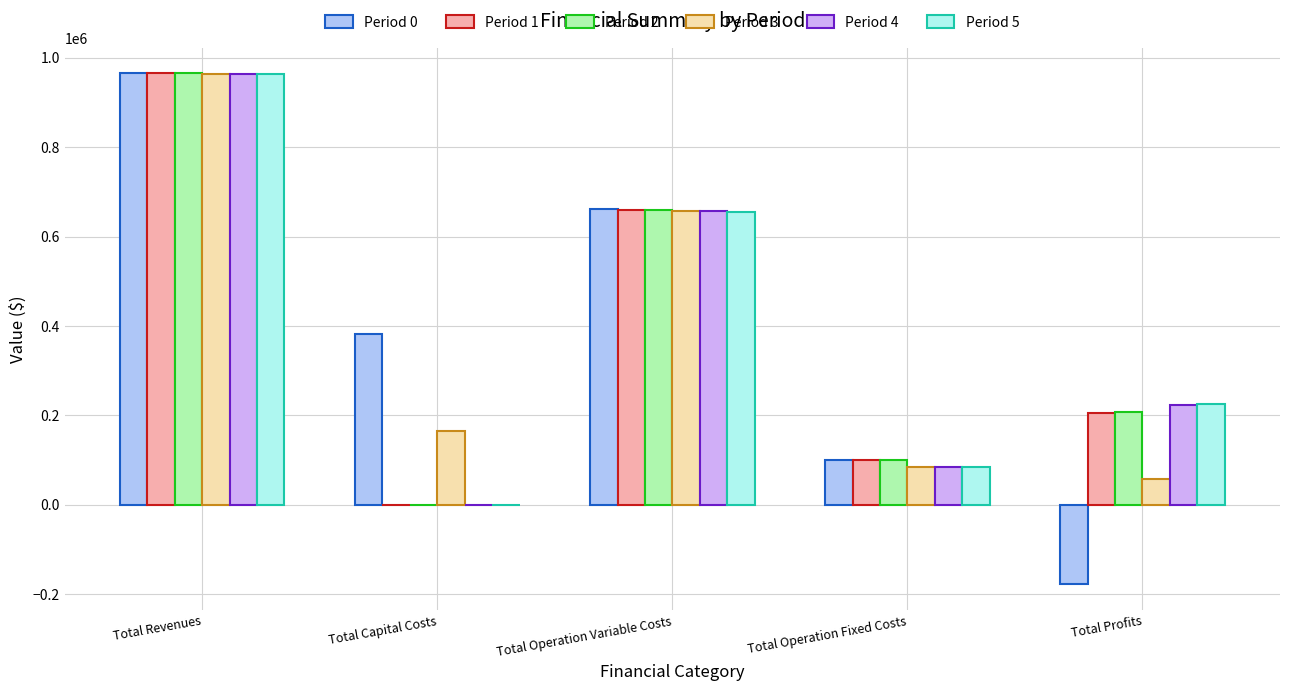

What is the total value across all series at Total Operation Fixed Costs?

549262.4